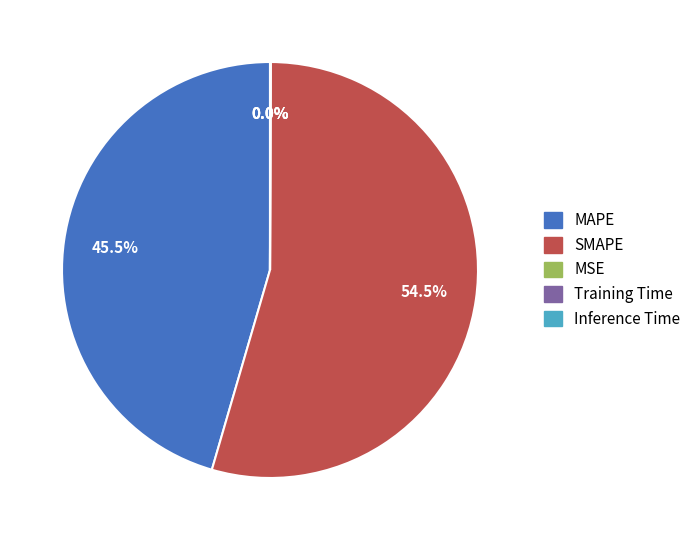

Which slice is the largest?

SMAPE